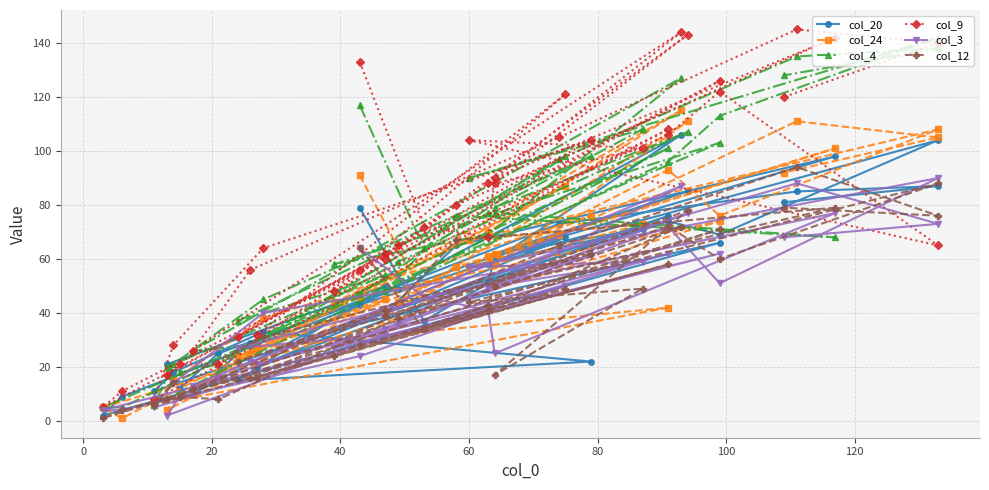

How many series are shown in this chart?

6